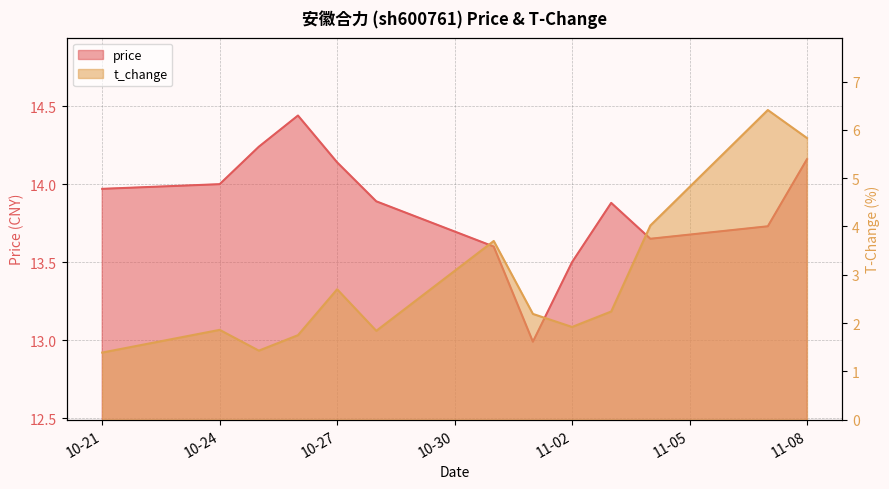

At which label does price first exceed 13?

10-21